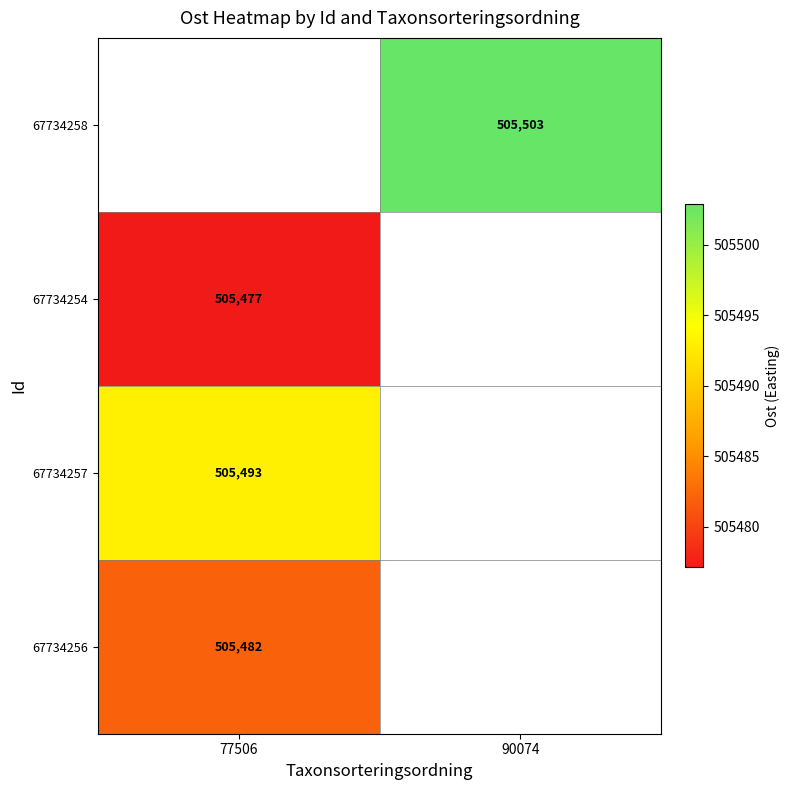

How many series are shown in this chart?

4